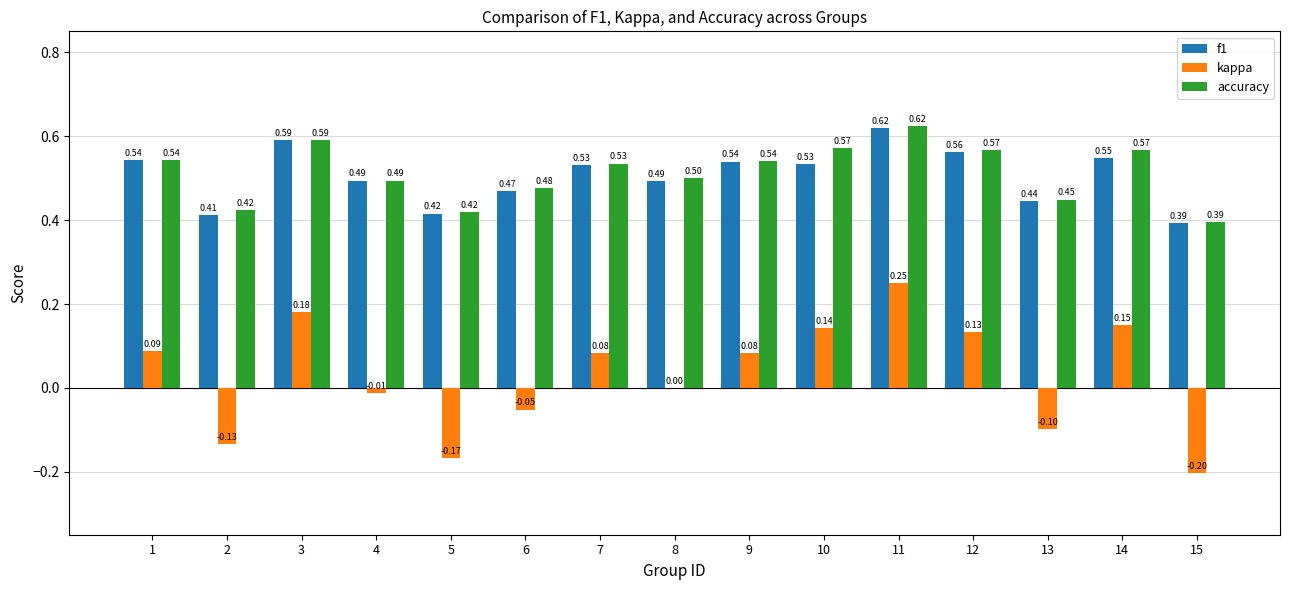

What is the total value across all series at 8?

1.0